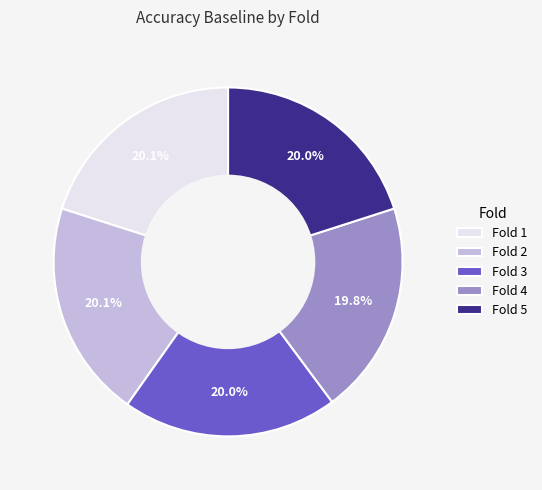

What portion of the pie excludes Fold 5?

80.0%